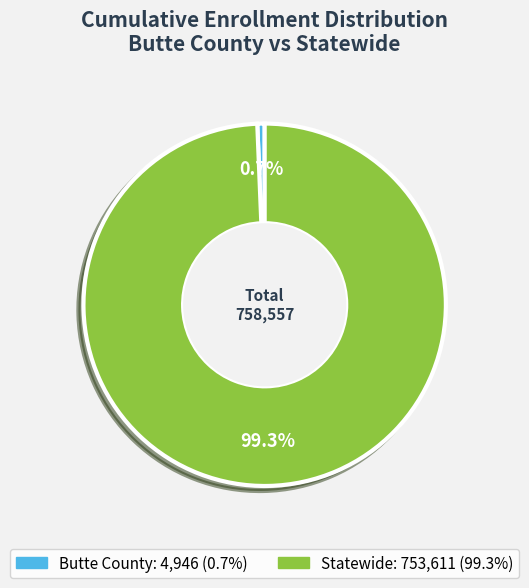

How many segments does this pie chart have?

2